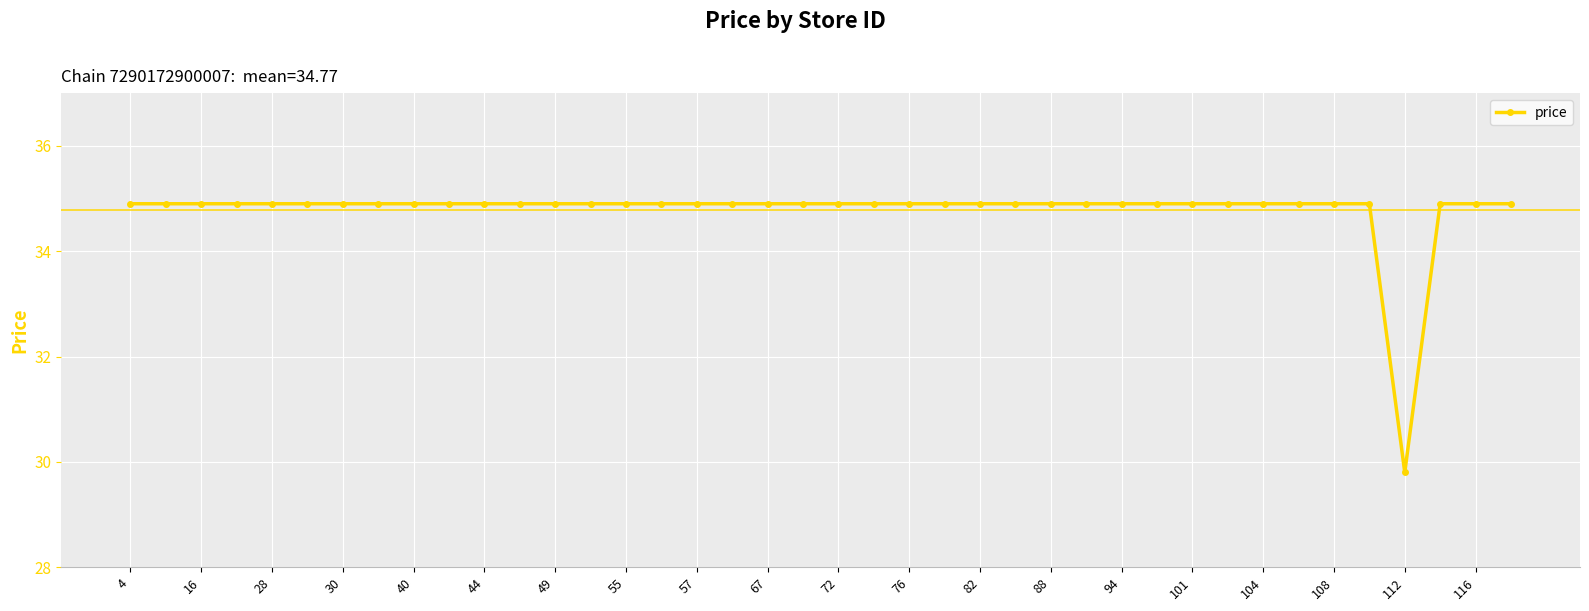

Is this an area chart (filled region under the line)?

No